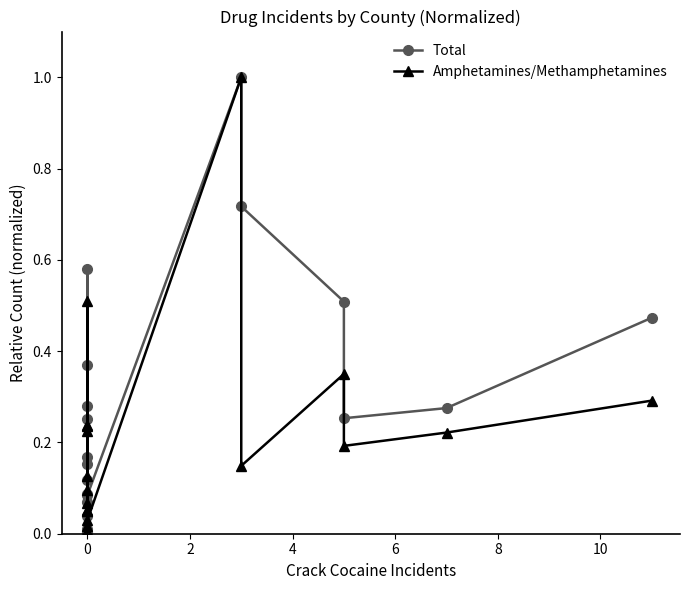

What is the value of the Amphetamines/Methamphetamines point at the 9th from the left?

0.1